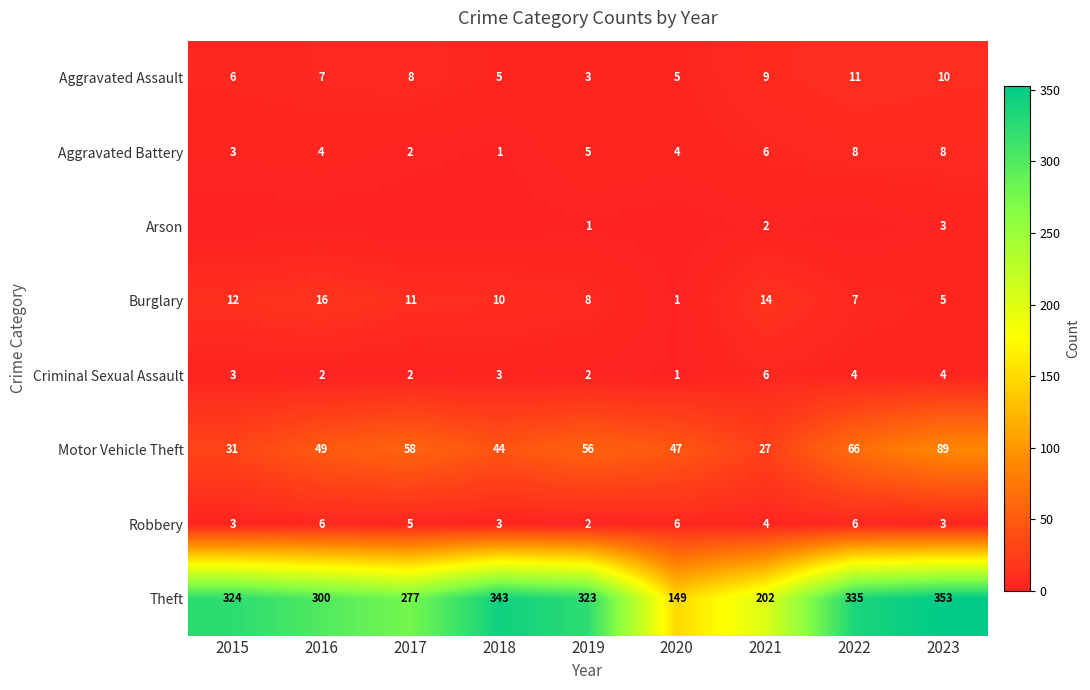

List the labels in order of Theft value, largest first.

2023, 2018, 2022, 2015, 2019, 2016, 2017, 2021, 2020